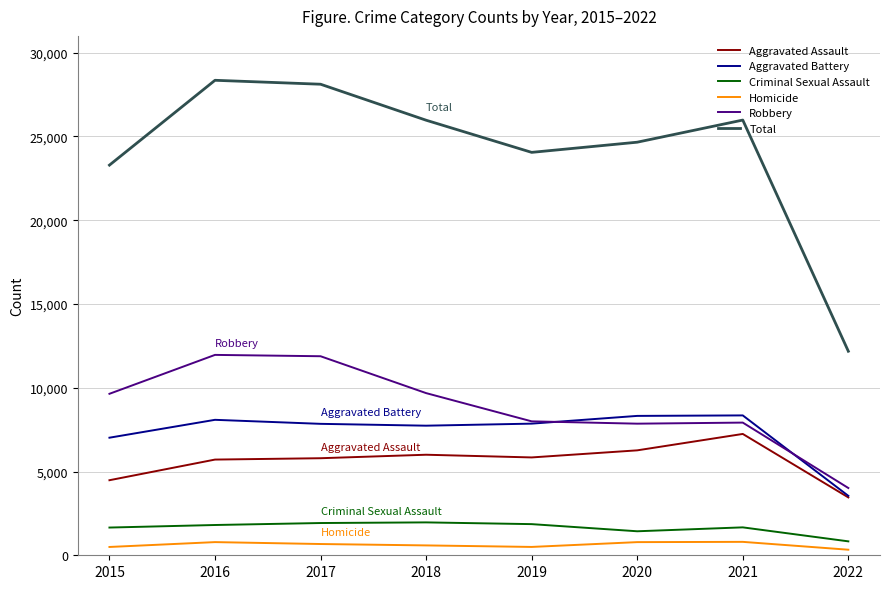

What is the difference between the Total values at 2021 and 2018?

9